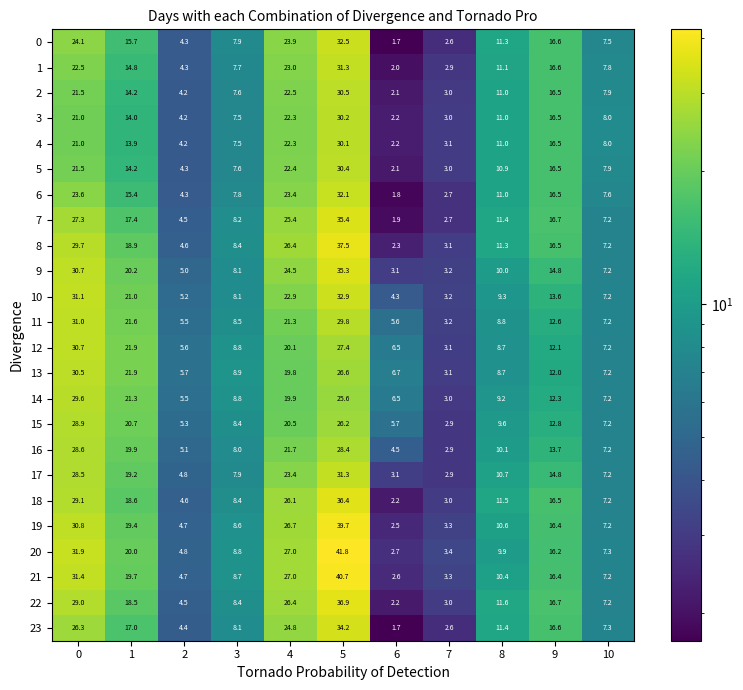

At which category is the sum across all series the highest?

5